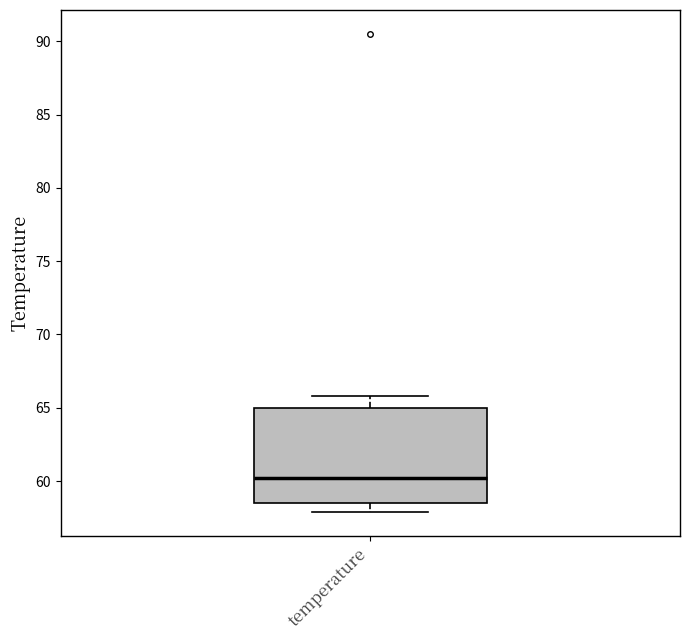

Read this box plot against the y-axis: the position of the median line, the range covered by the box, and the ends of both whiskers. The values are not printed on the chart, so give them approximately, as read against the axis.

median 60.0, box 58.5 to 65.0, whiskers 58.0 to 66.0